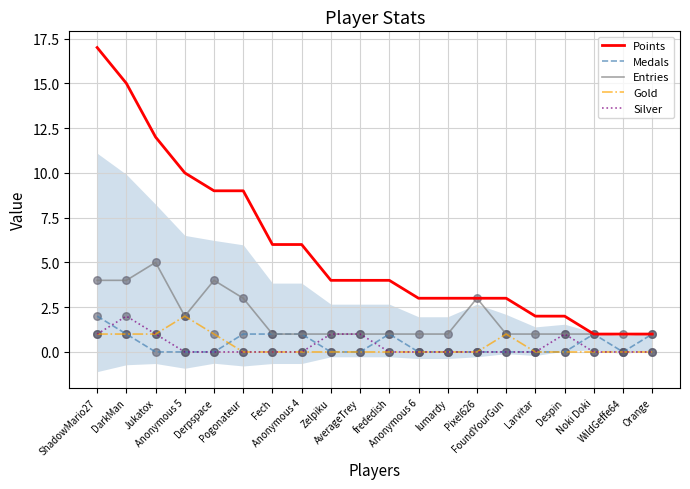

Which series contains the lowest Y value?

Medals